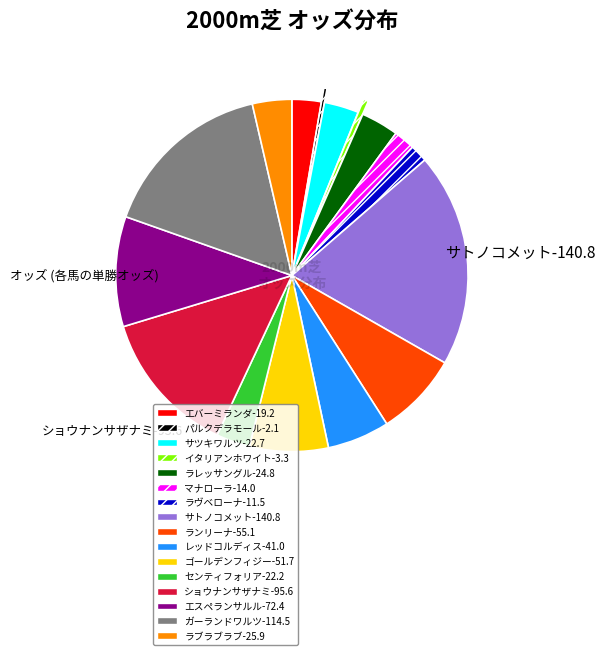

Is the sum of エスペランサルル-72.4 and ゴールデンフィジー-51.7 greater than half?

No